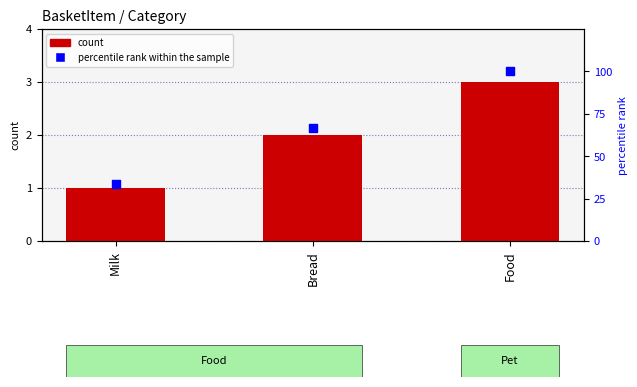

Which series contains the lowest Y value?

Id (count)